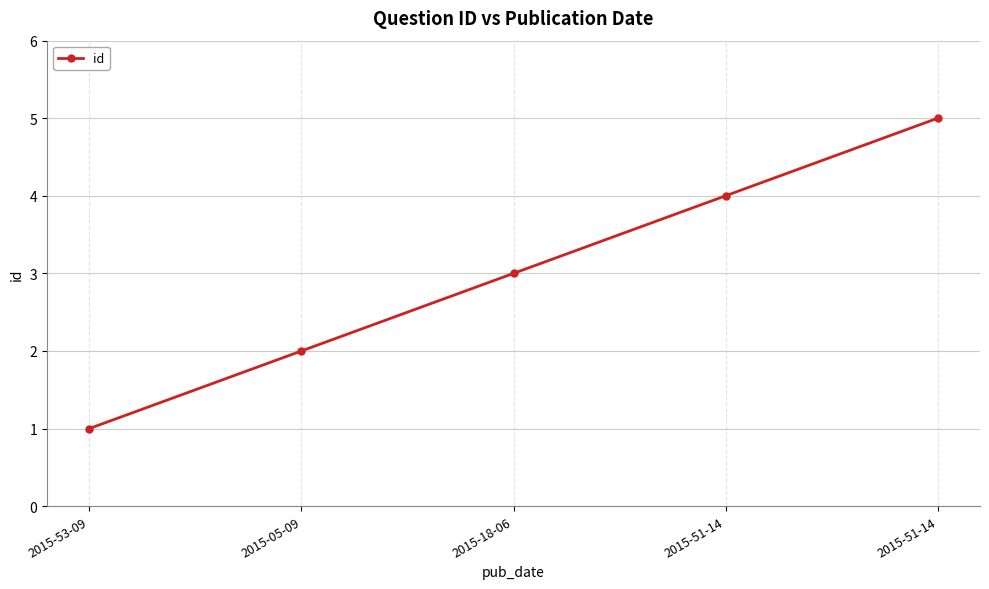

How many lines are shown in the chart?

1